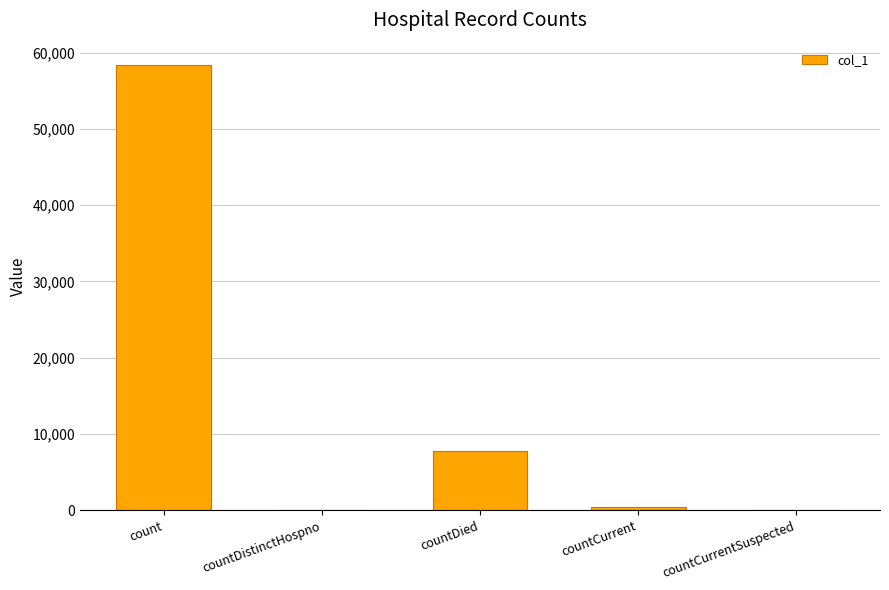

How many distinct data groups are displayed?

1